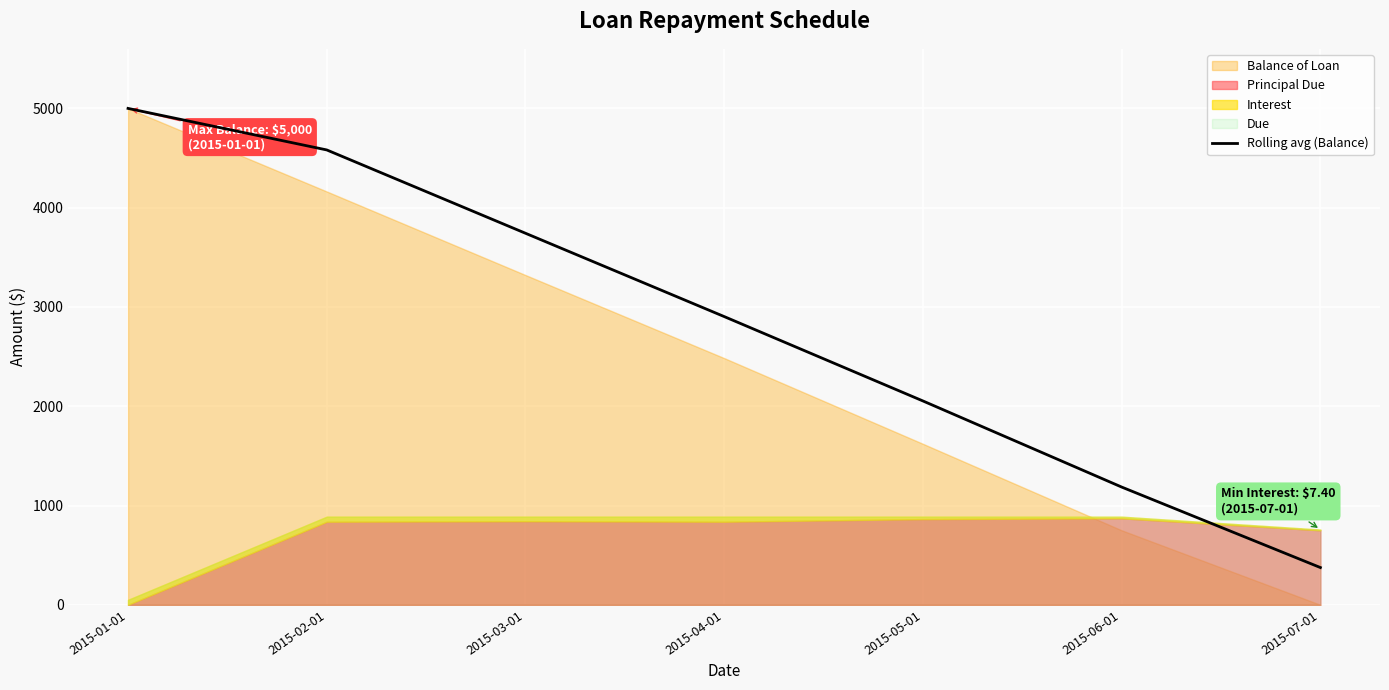

Is it true that the value at 2015-04-01 is 901.8?

False